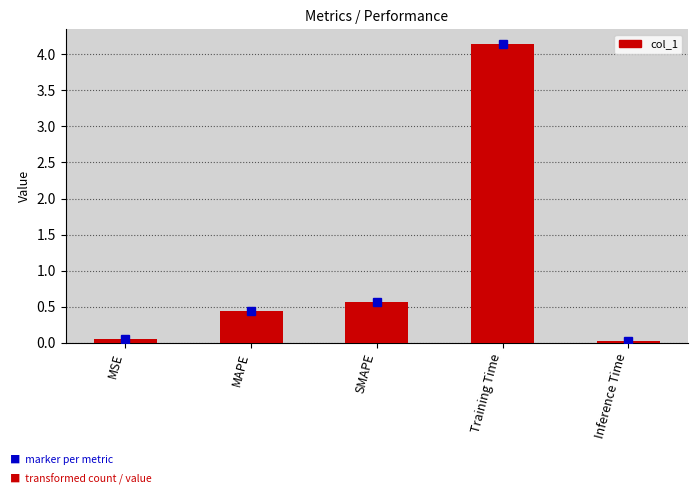

What is the maximum value shown in the chart?

4.1